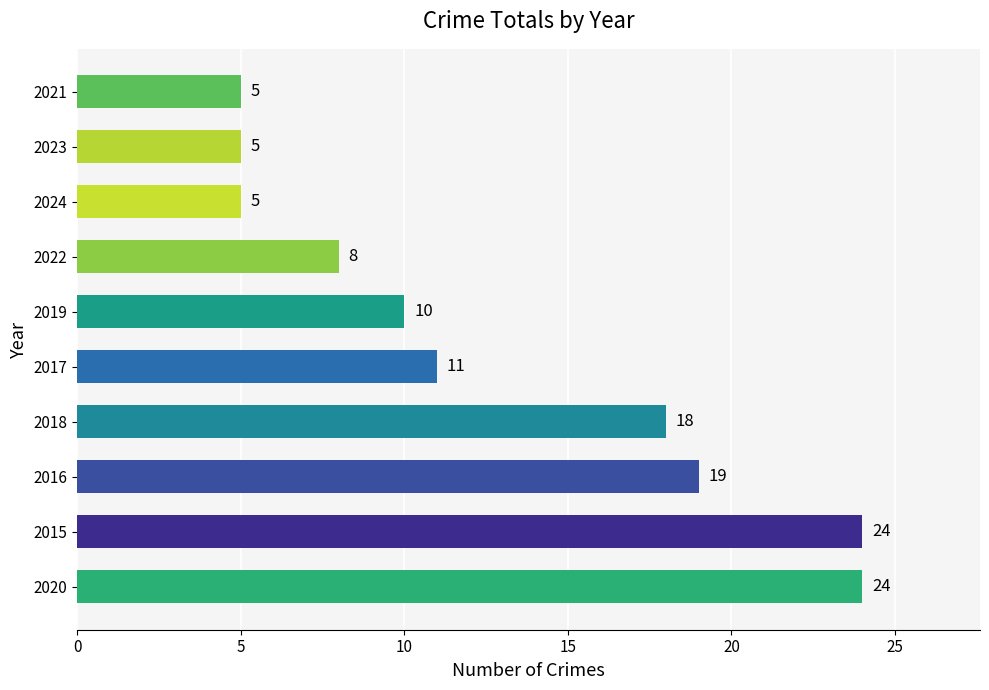

The chart shows a value of 12 at 2018. True or false?

False